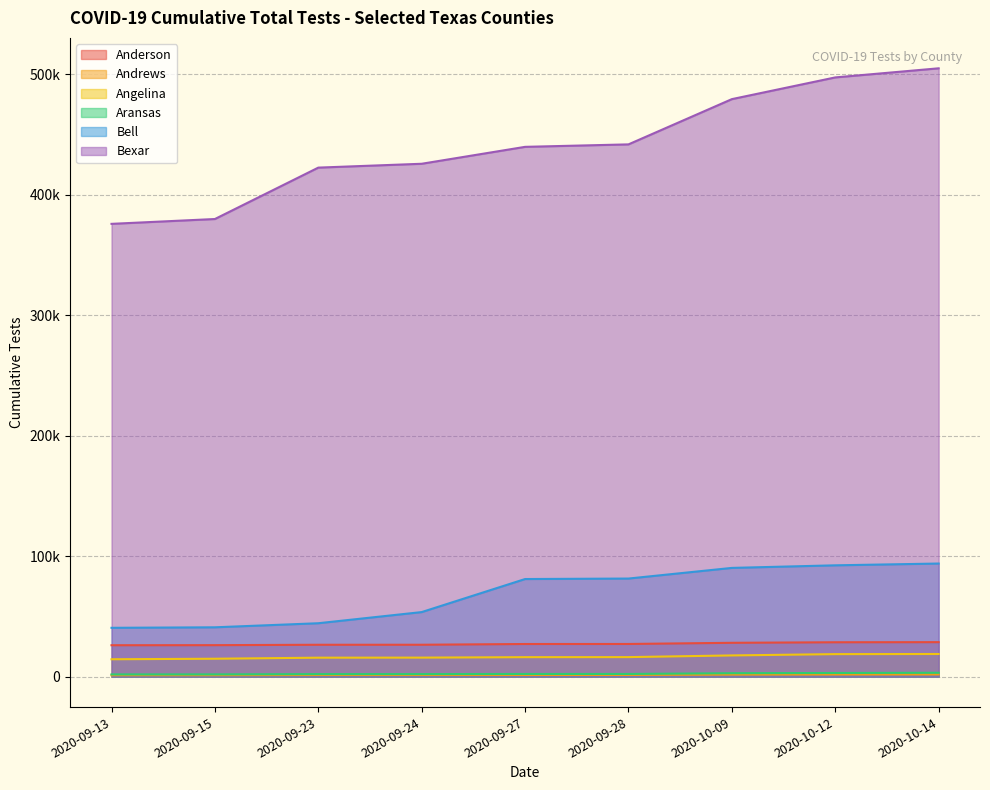

The value of Aransas at 2020-10-12 is 4233. True or false?

False